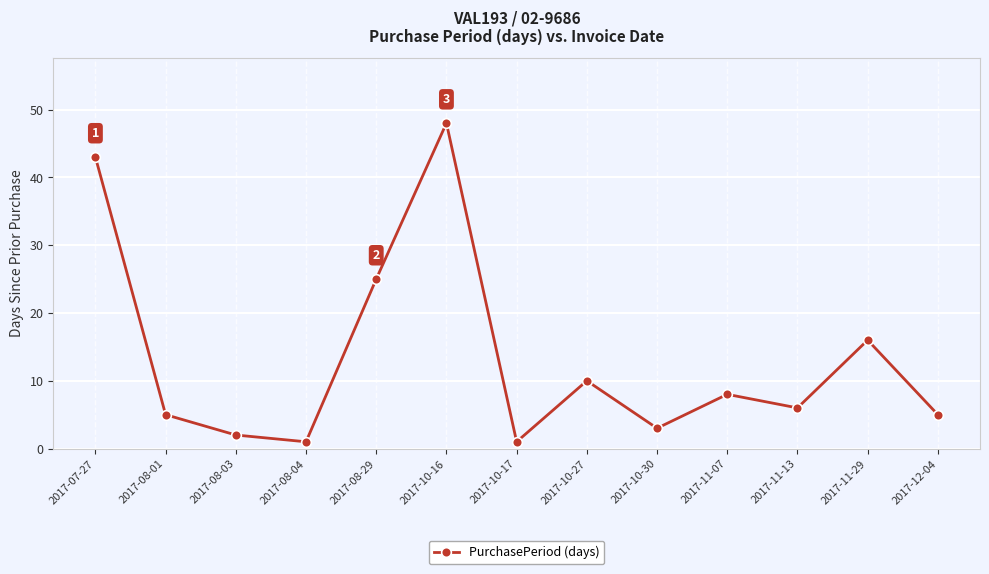

Where is the data nearest to the value 24?

2017-08-29